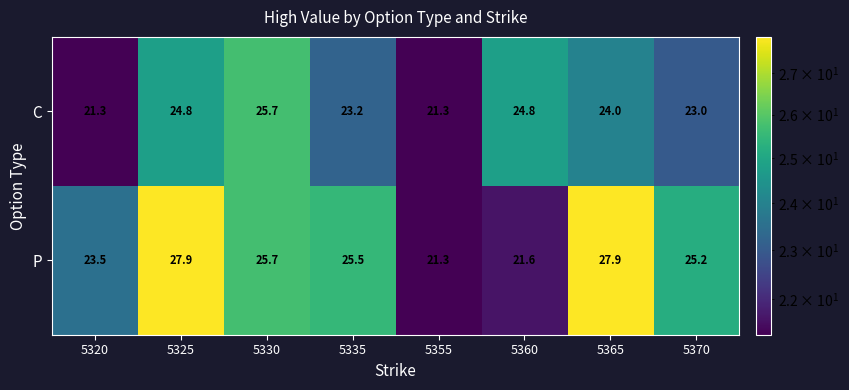

Rank the series by their average value, from lowest to highest.

C, P